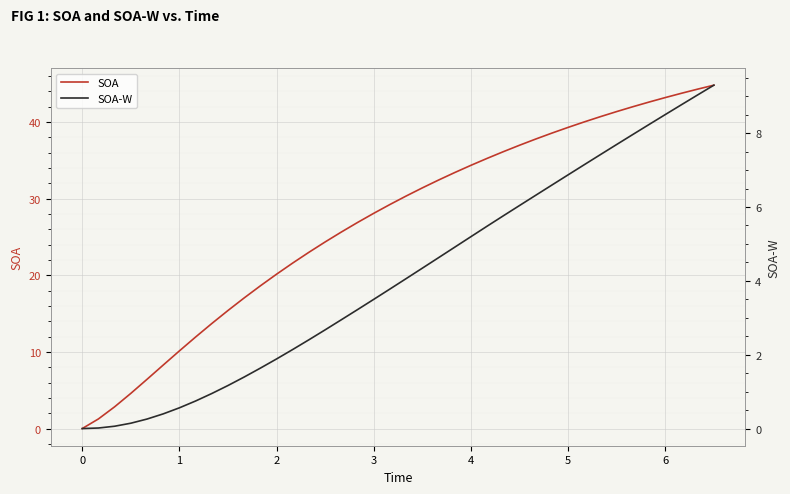

True or false: SOA and SOA-W intersect in this chart.

False